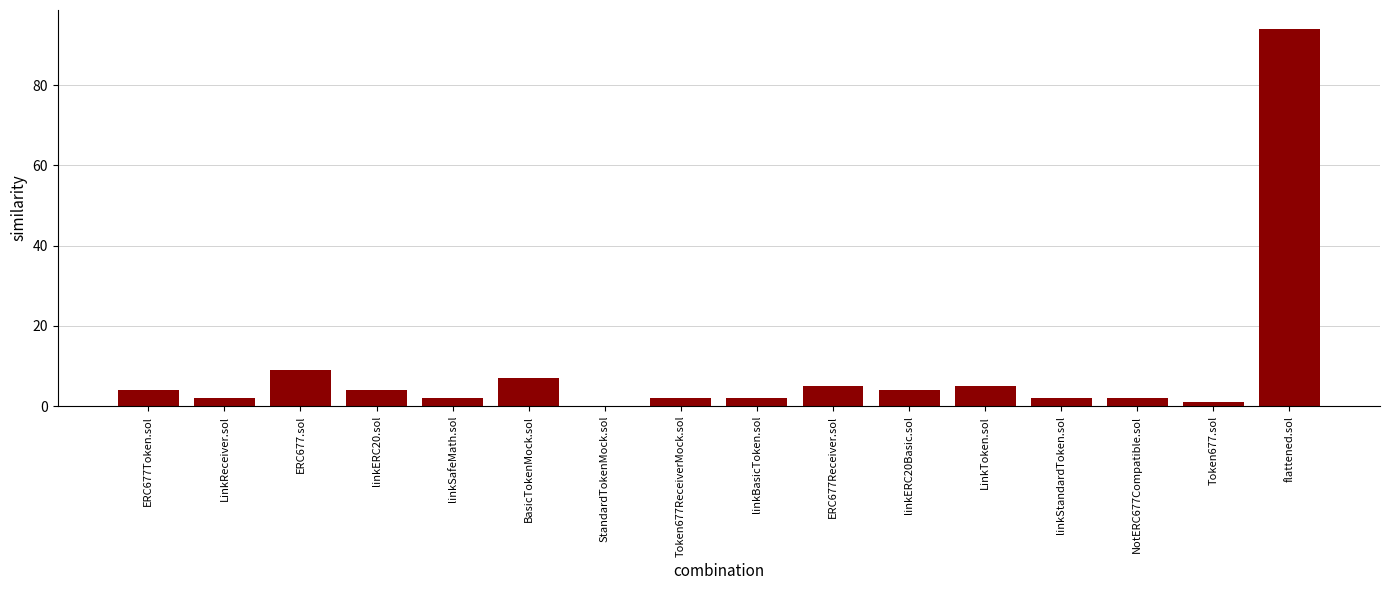

The value at flattened.sol is 144. True or false?

False